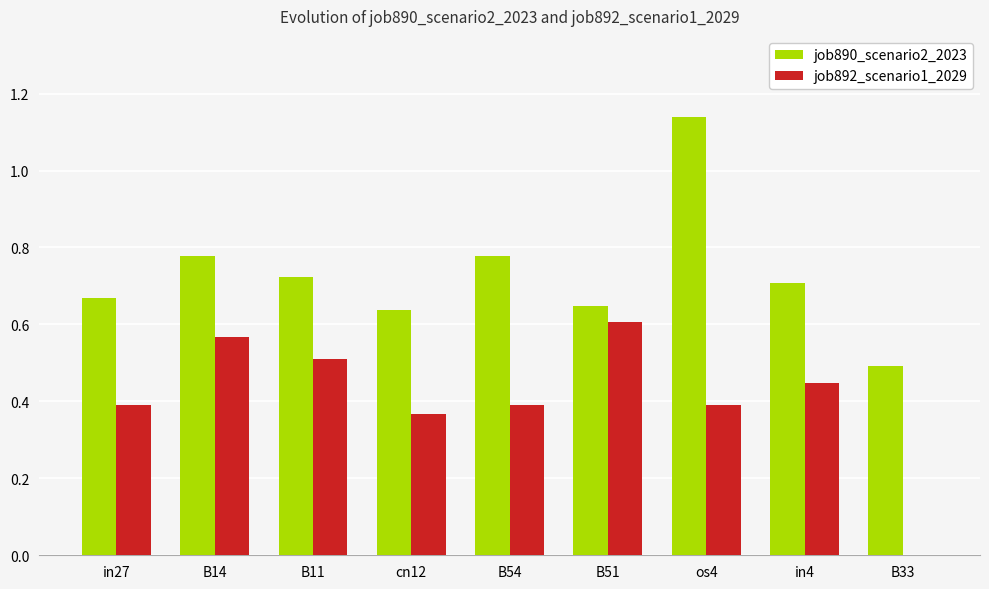

At which category does the chart reach its peak across all series?

os4